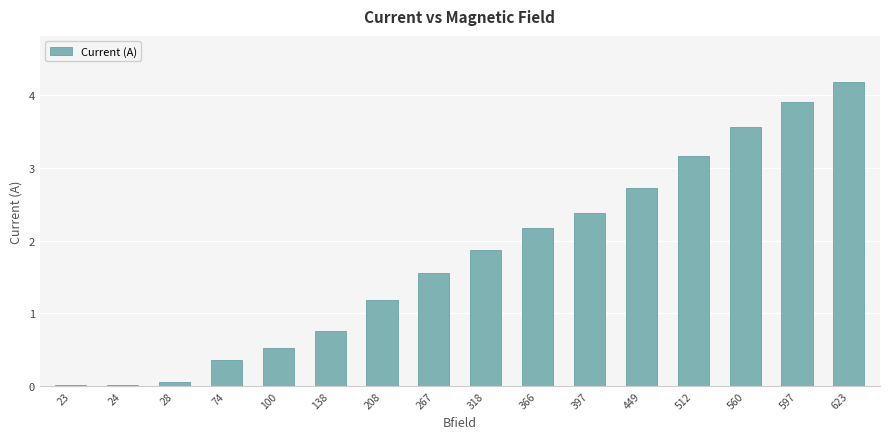

At which category does the chart reach its peak across all series?

623